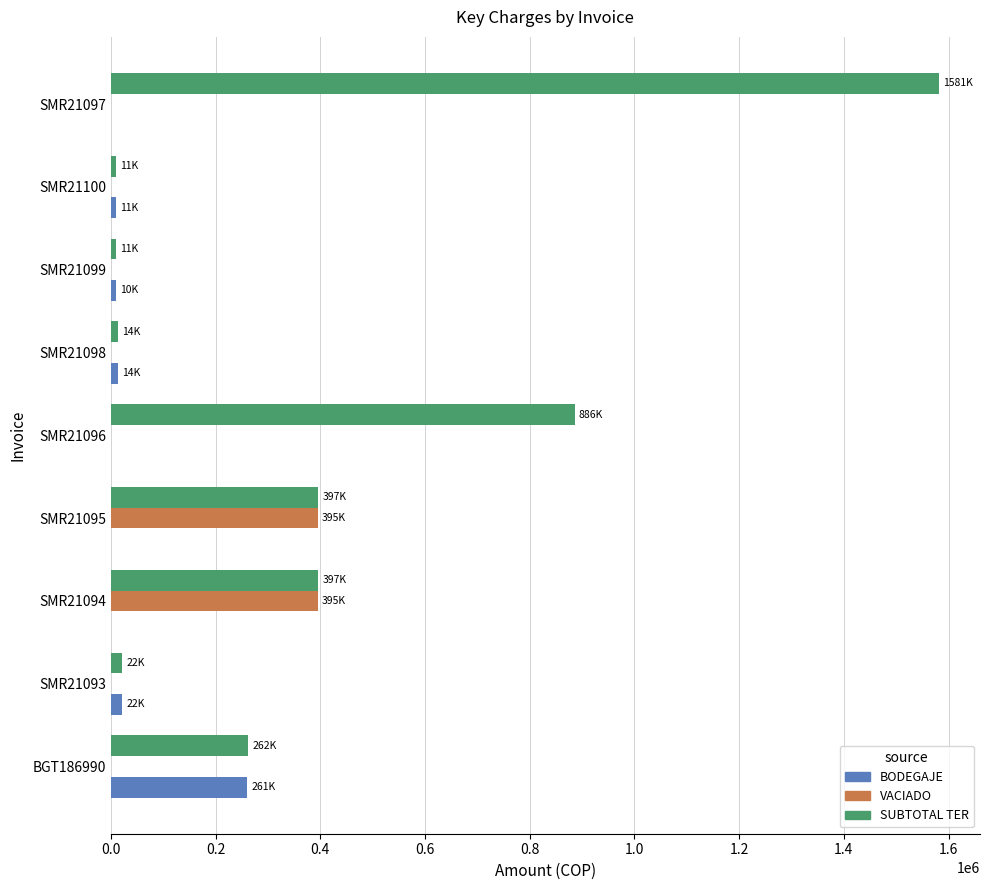

Between SMR21095 and SMR21098, which series saw the biggest shift?

VACIADO